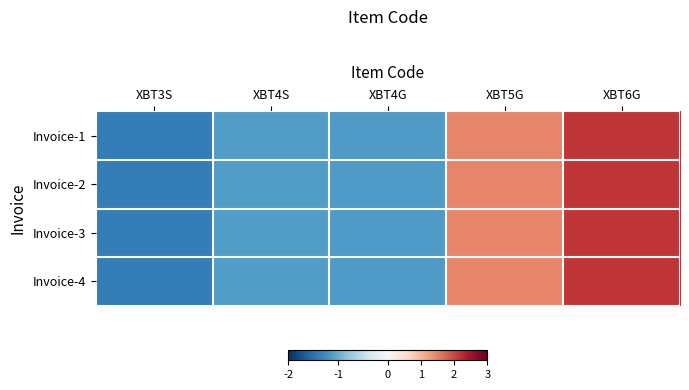

What is the total value across all series at XBT4G?

-4.5